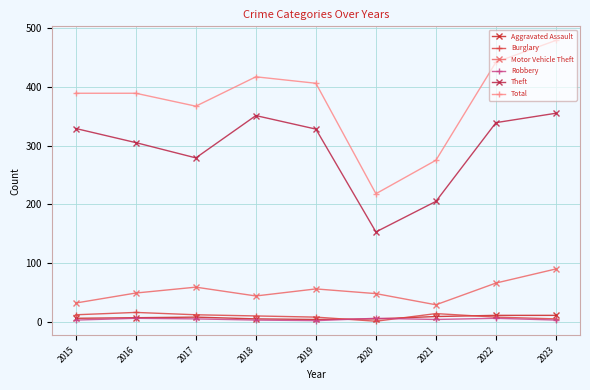

Which series has the largest total across all categories?

Total